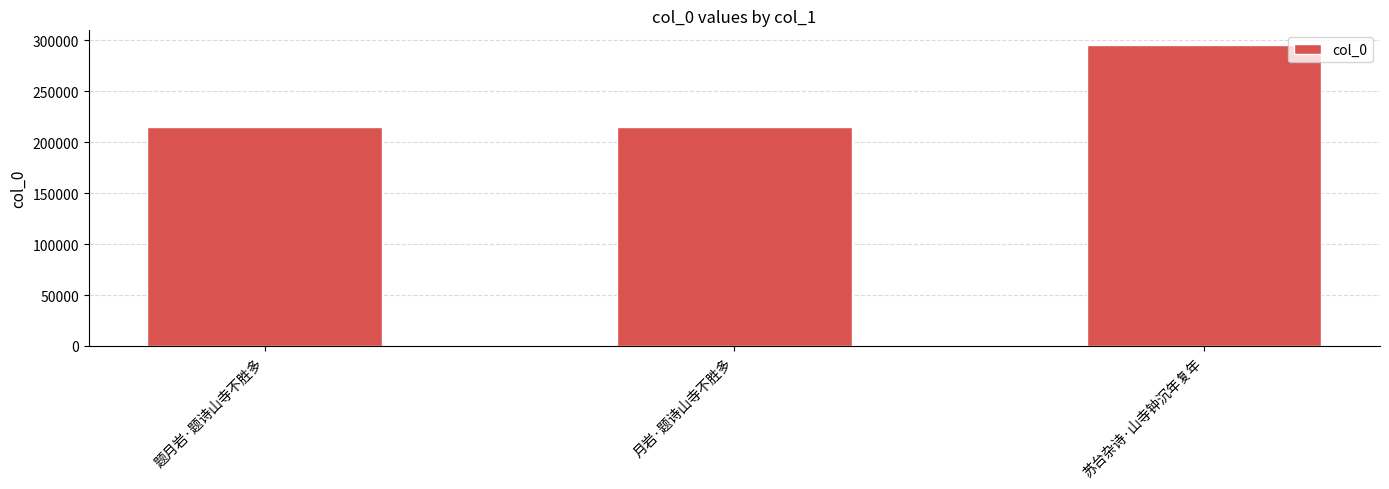

What is the smallest value displayed?

215132